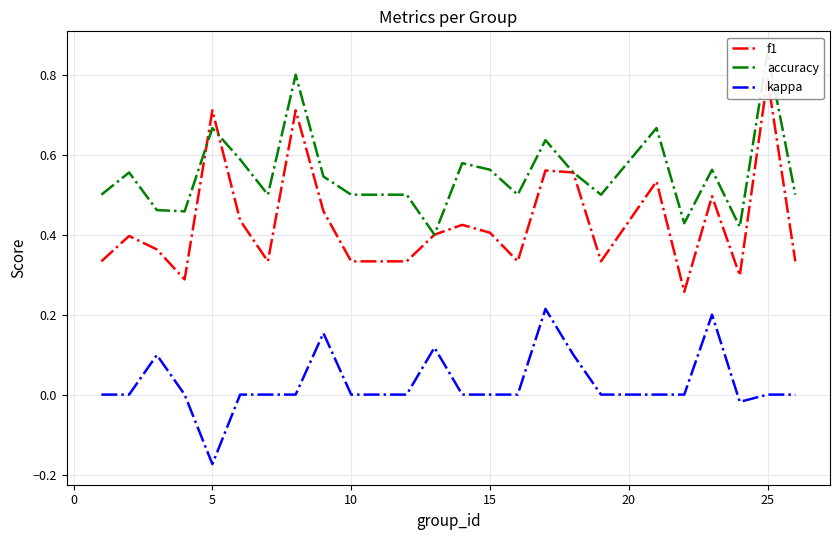

What is the difference between the maximum and second lowest values in the f1 series?

0.5